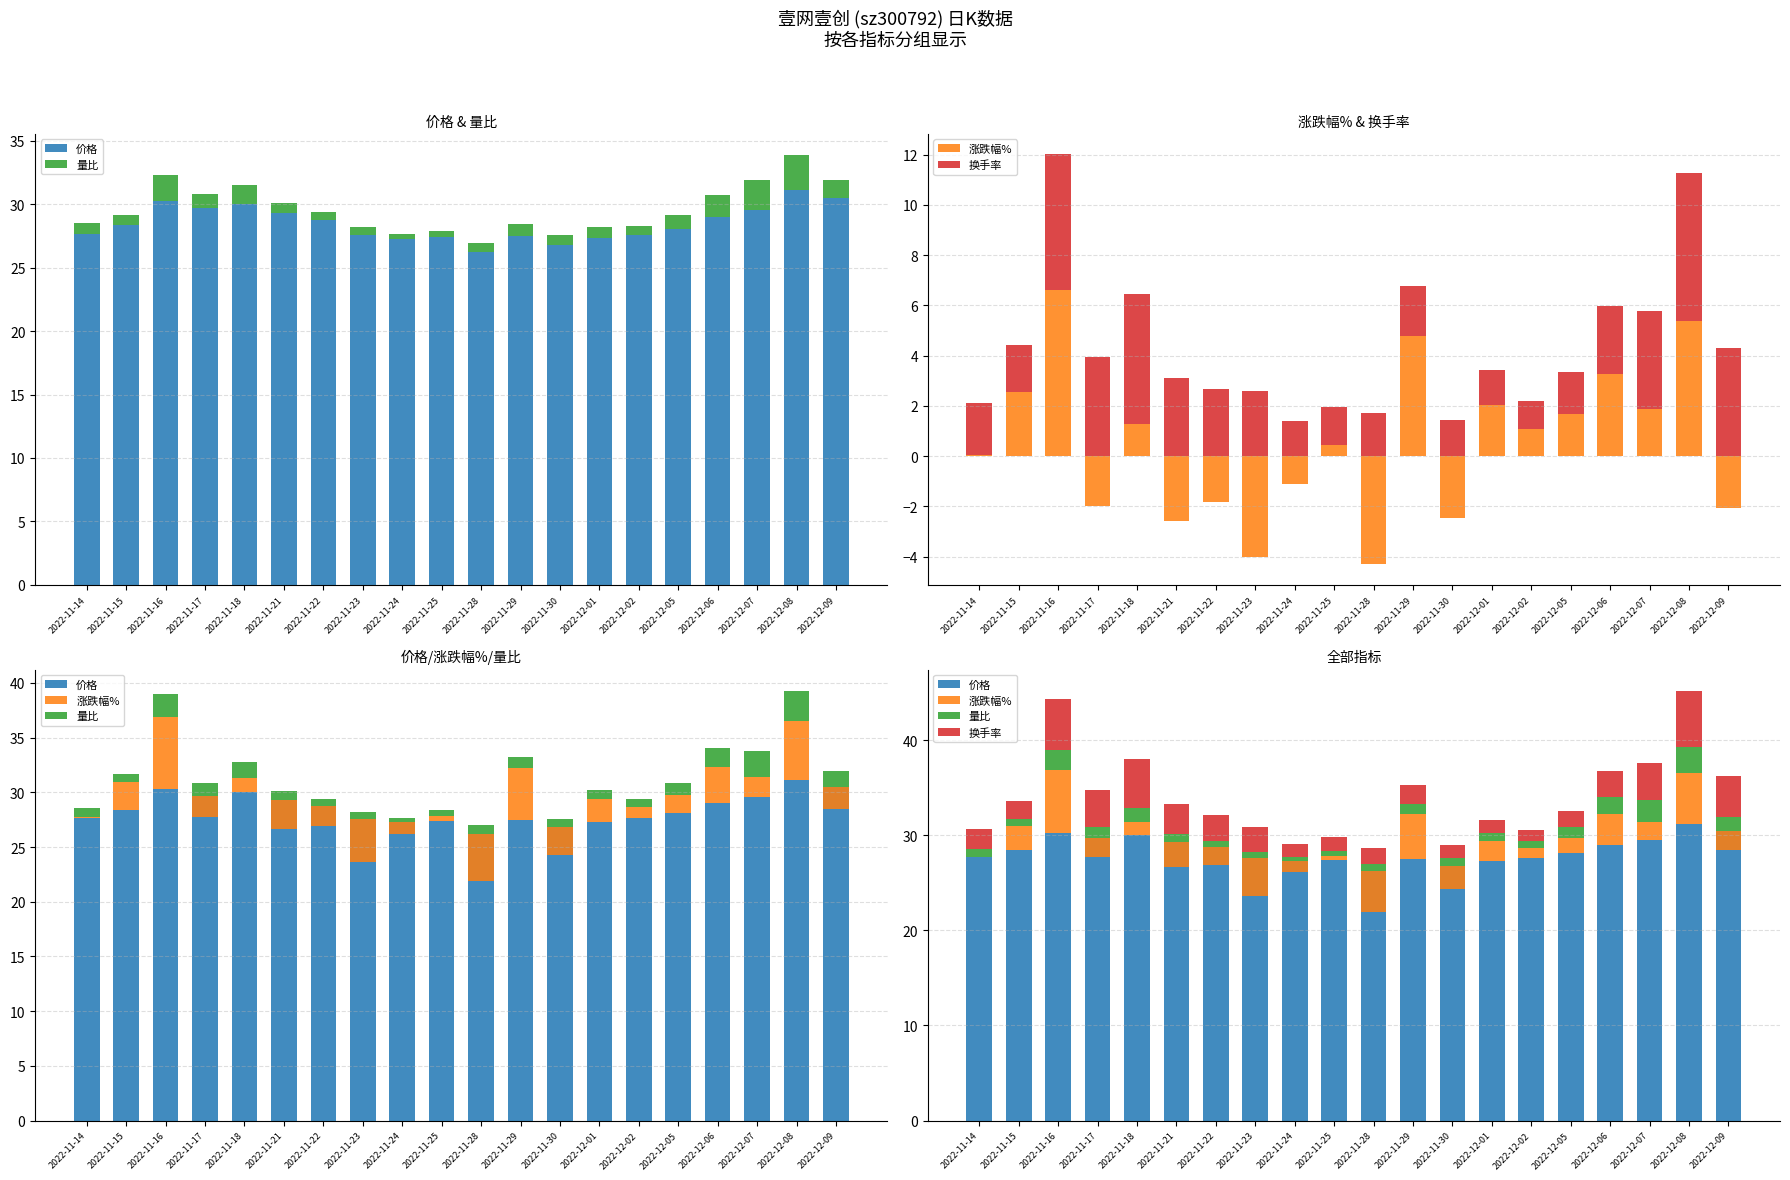

What is the sum of all 价格 values?

570.1